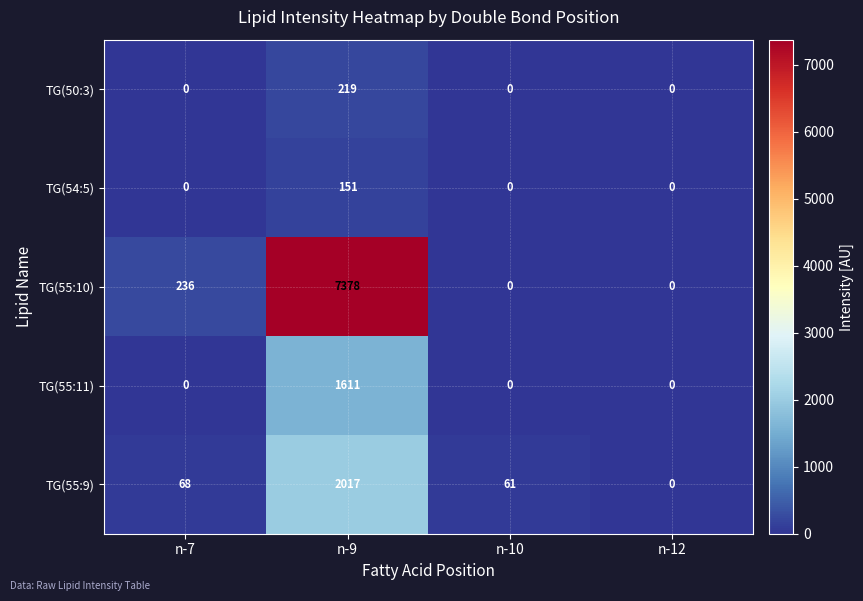

What is the total value across all series at n-10?

61